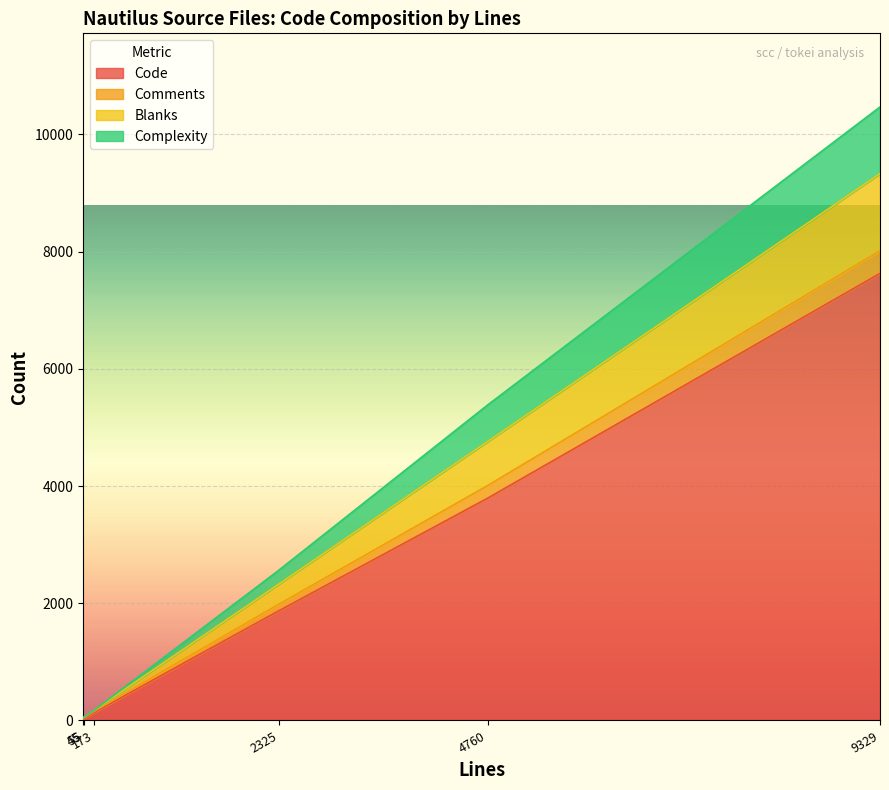

True or false: Code and Blanks intersect in this chart.

False